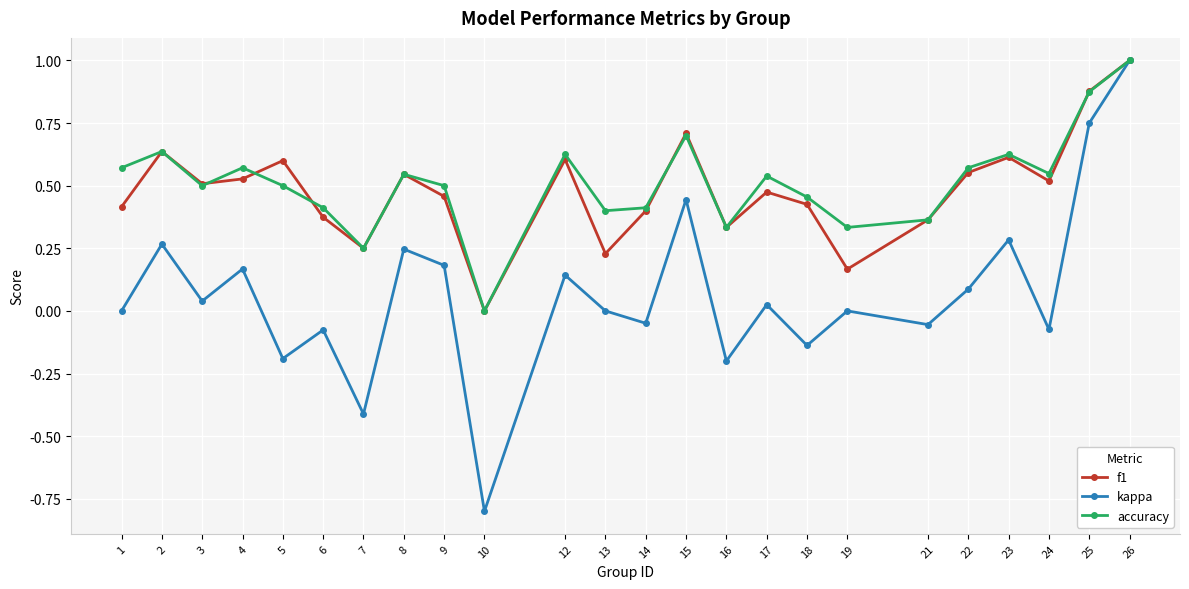

True or false: f1 has more than 1 interior local peaks.

True